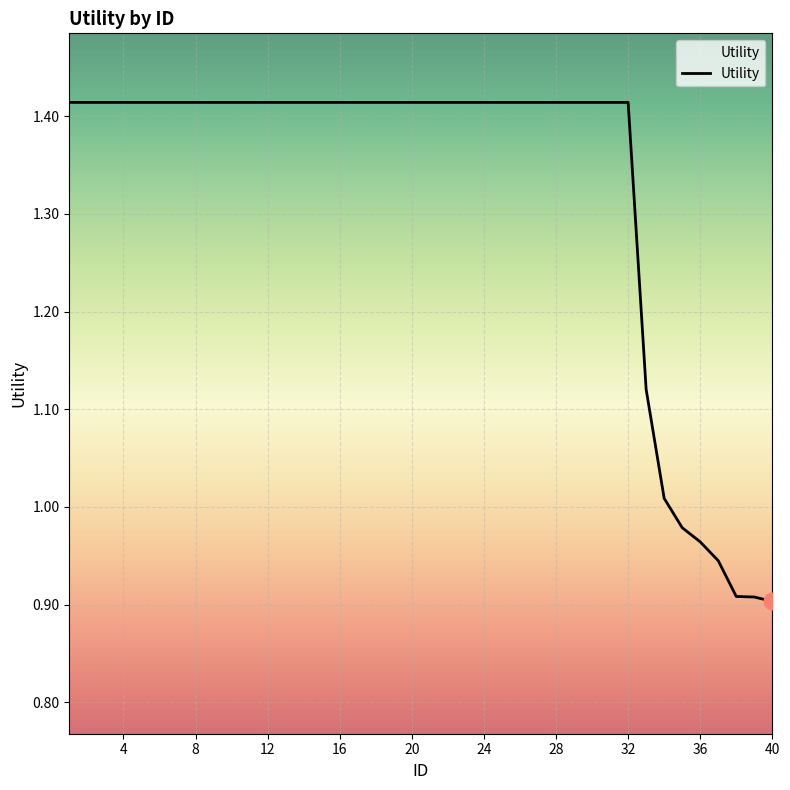

What is the minimum value shown in the chart?

0.9